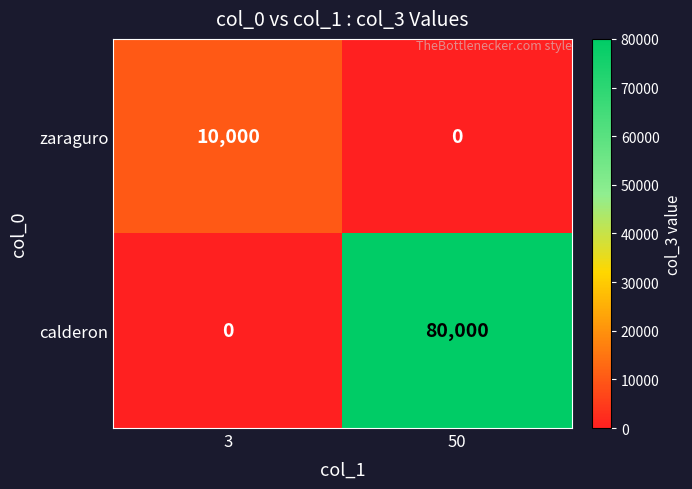

The value of zaraguro at 50 is 4511. True or false?

False